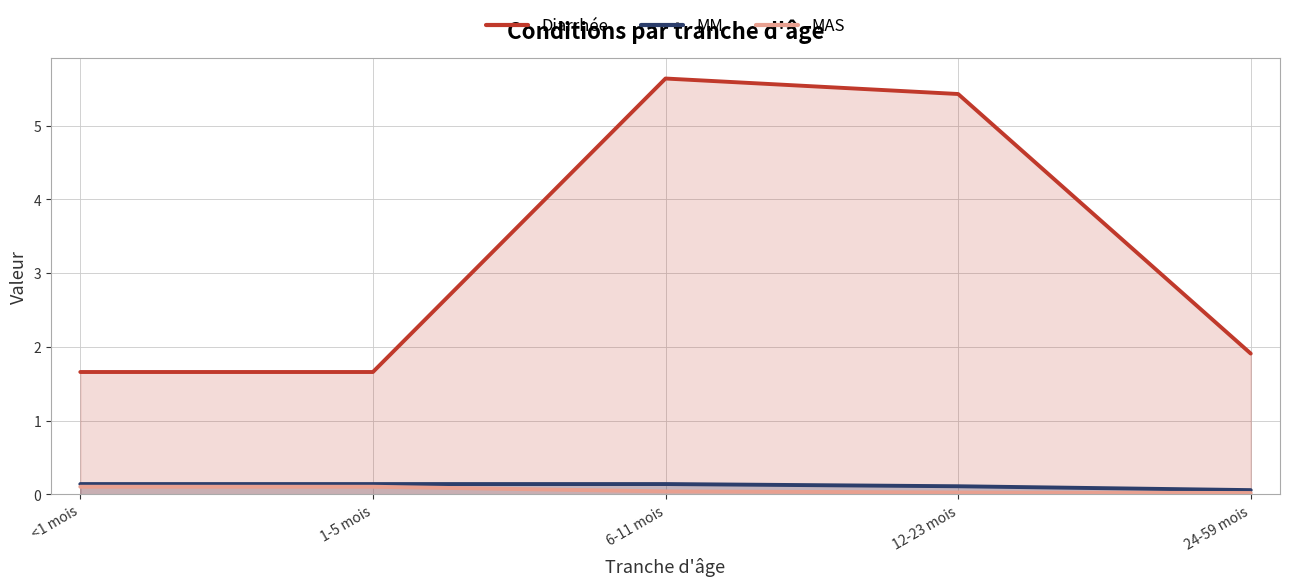

True or false: MM and MAS cross at least once.

False